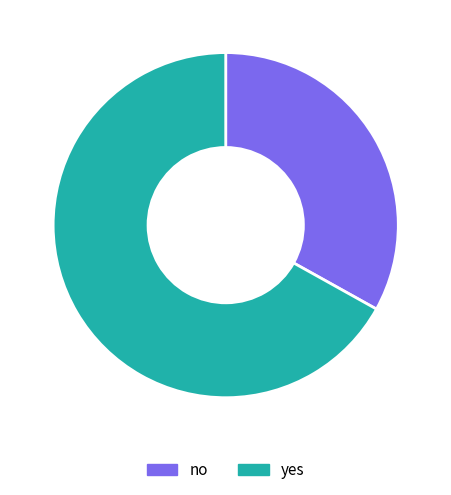

Is it true that no is 33% of the pie?

True